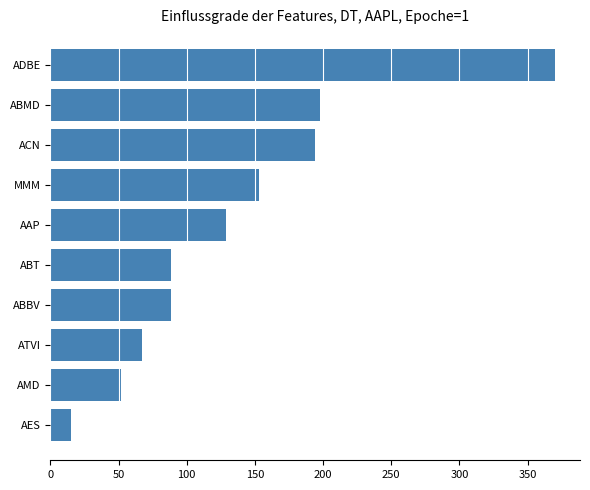

What is the average value?

135.5